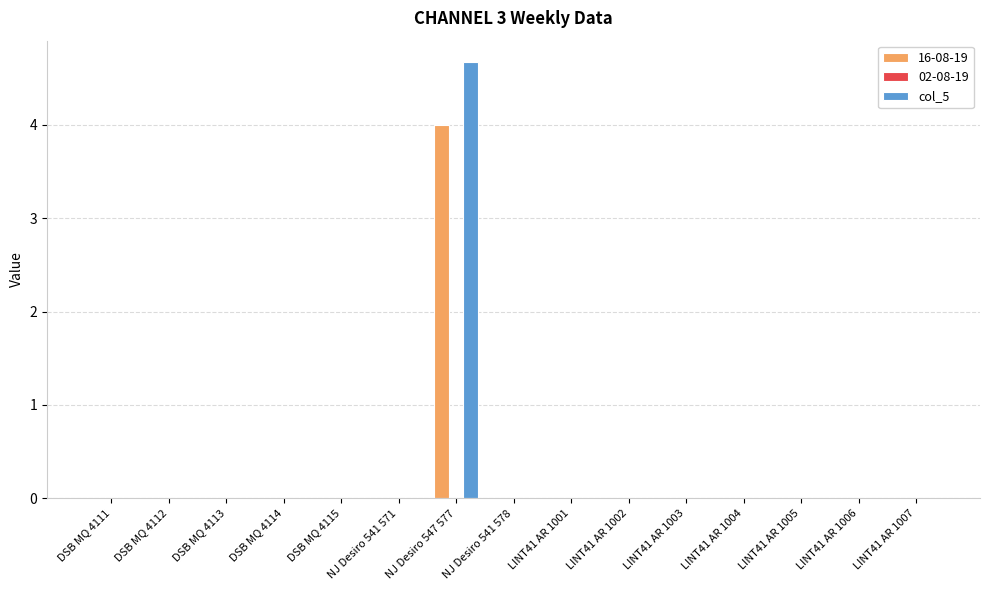

What is the greatest value displayed?

4.7